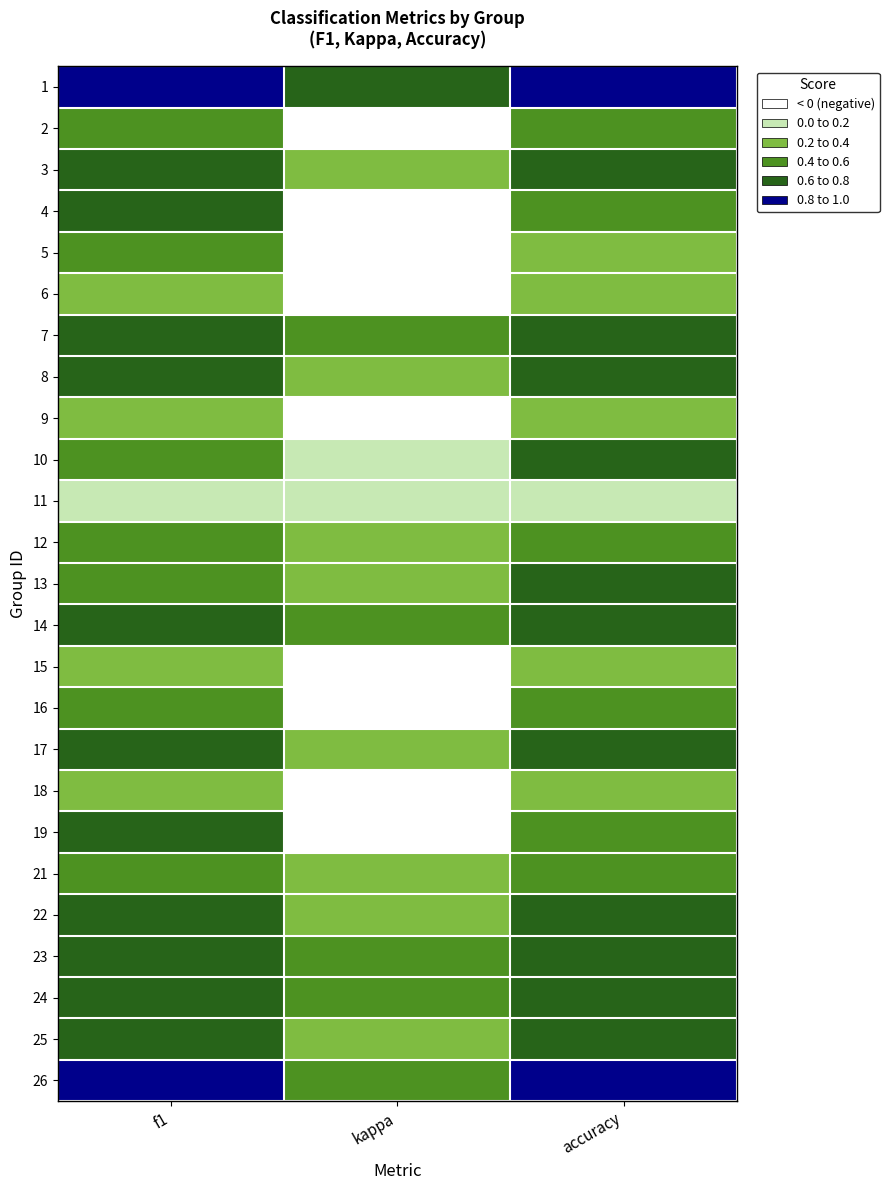

At how many categories does at least one series exceed 0?

3